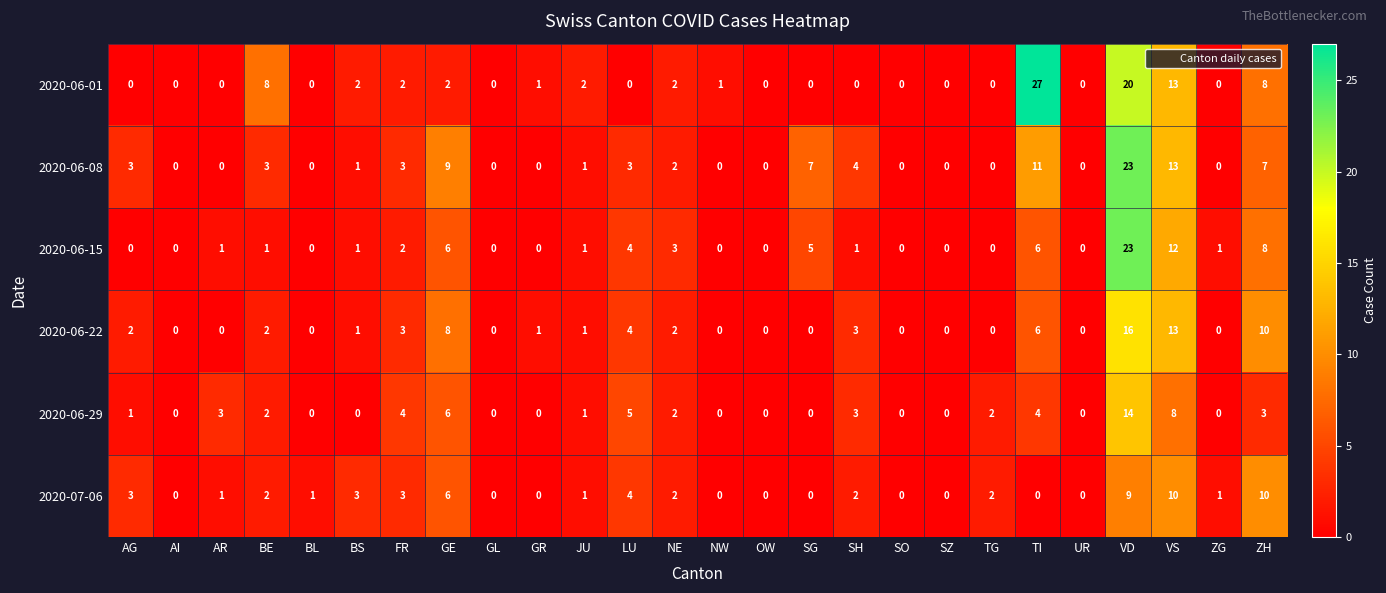

The value of 2020-06-08 at FR is 1. True or false?

False